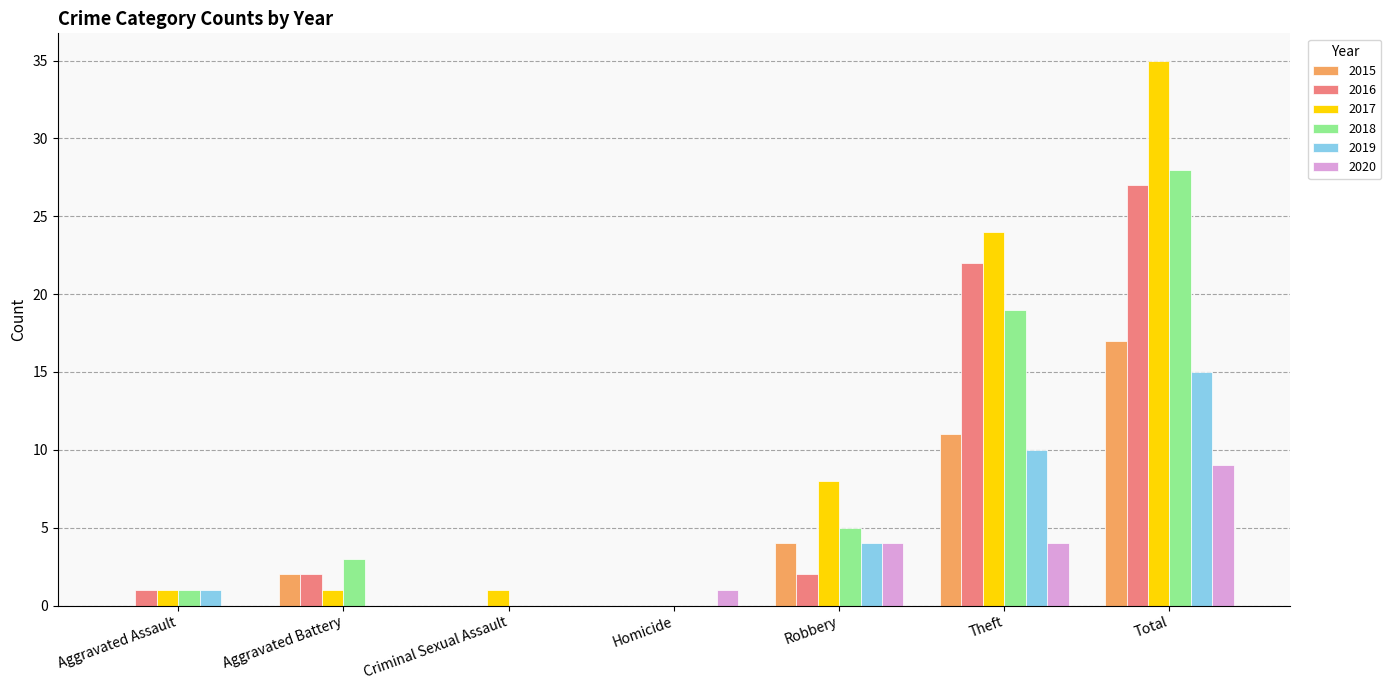

Count the number of categories in the chart.

7